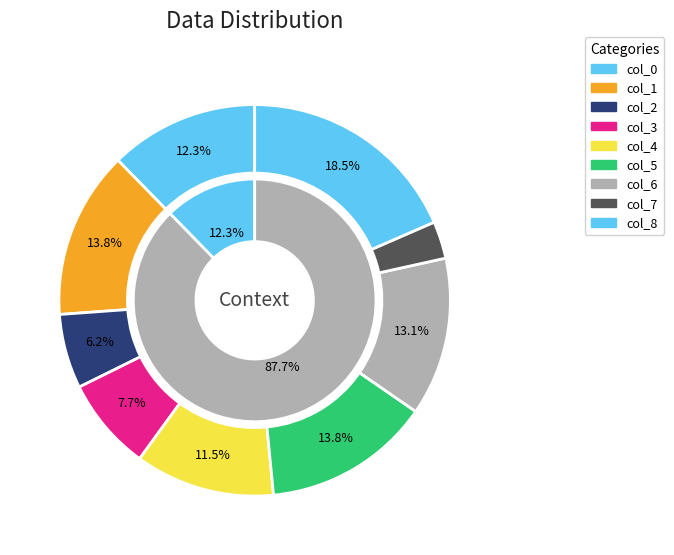

Is there any slice that represents more than half of the pie?

No